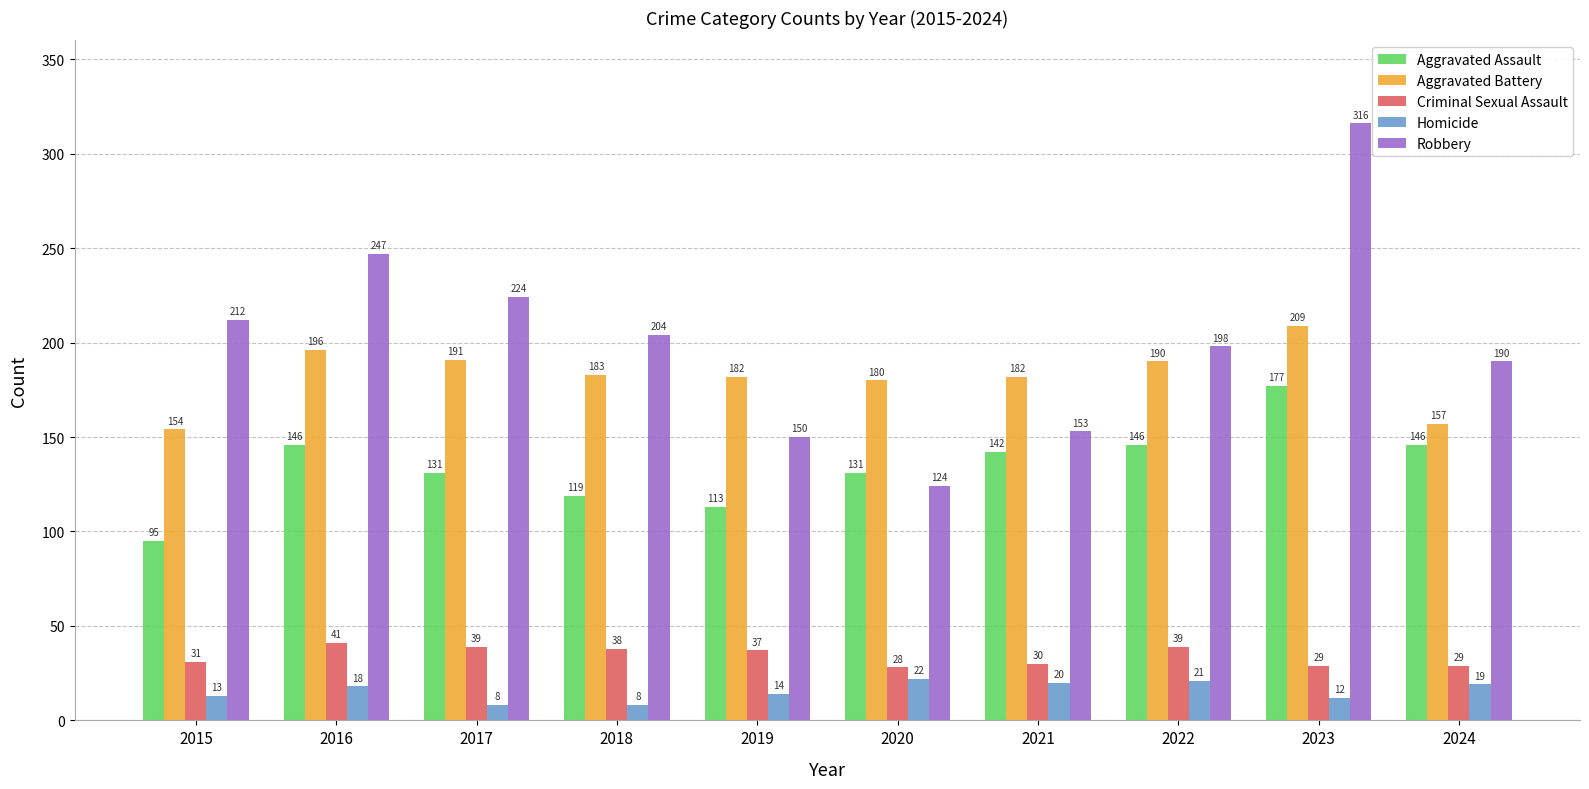

At how many categories does at least one series exceed 131?

10